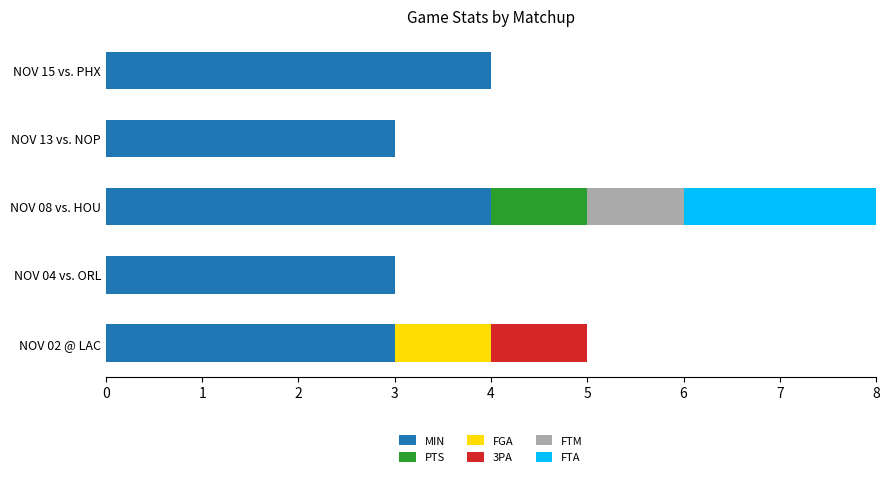

At which category is the sum across all series the highest?

NOV 08 vs. HOU